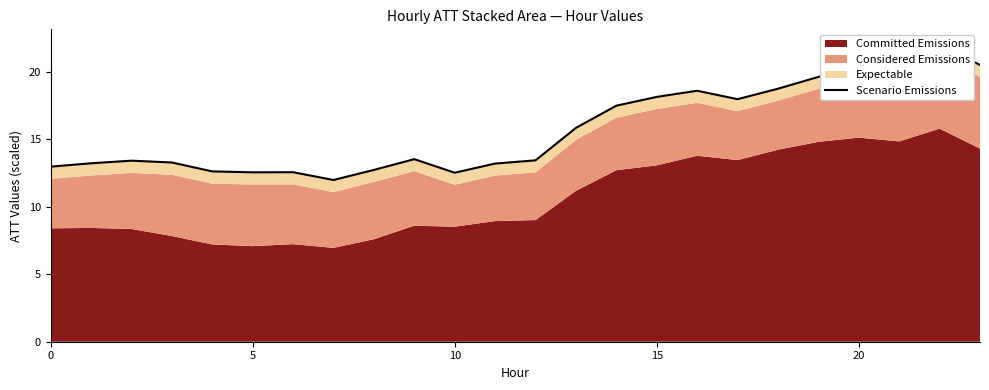

How many points are lower than both their immediate neighbors (excluding endpoints)?

4